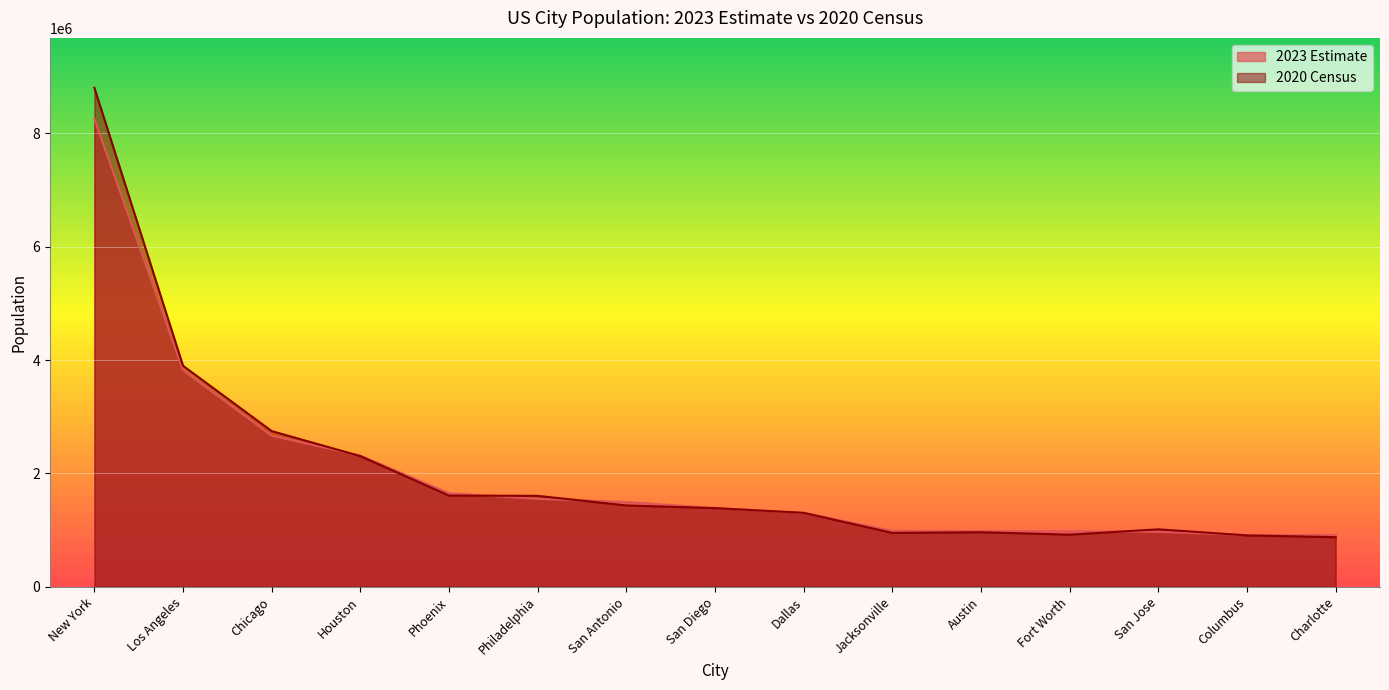

At which category does the chart reach its peak across all series?

New York